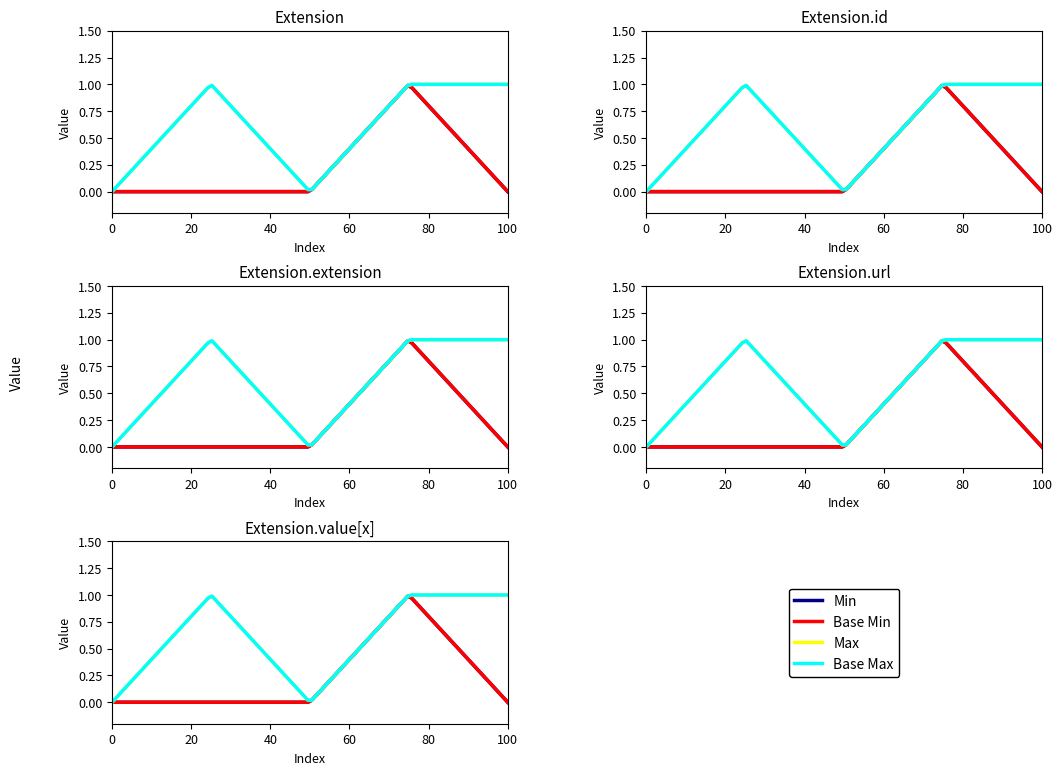

What is the value of the Base Min point at the 4th from the left?

1